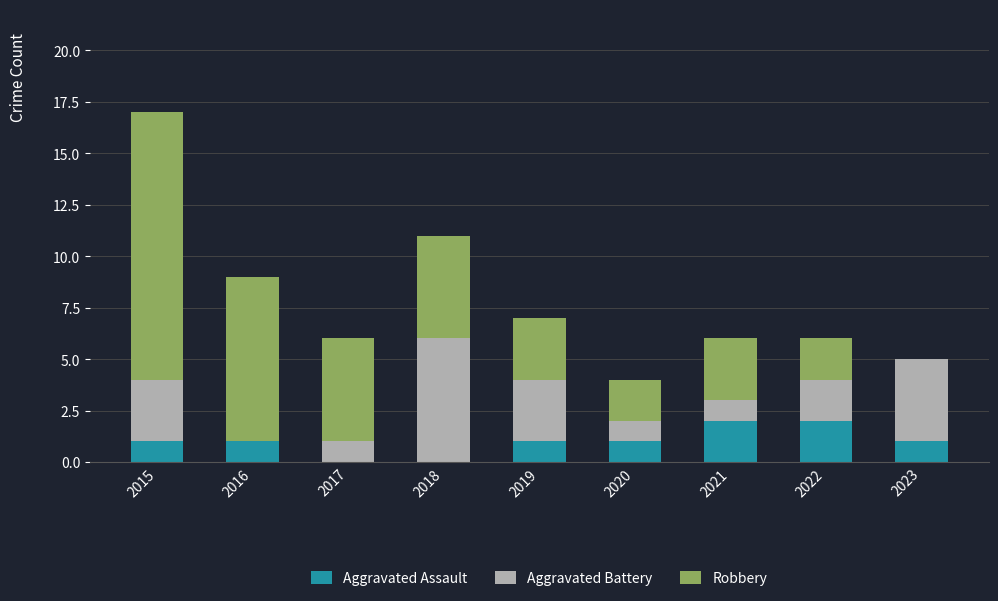

What is the sum of the Aggravated Assault values at 2019 and 2022?

3